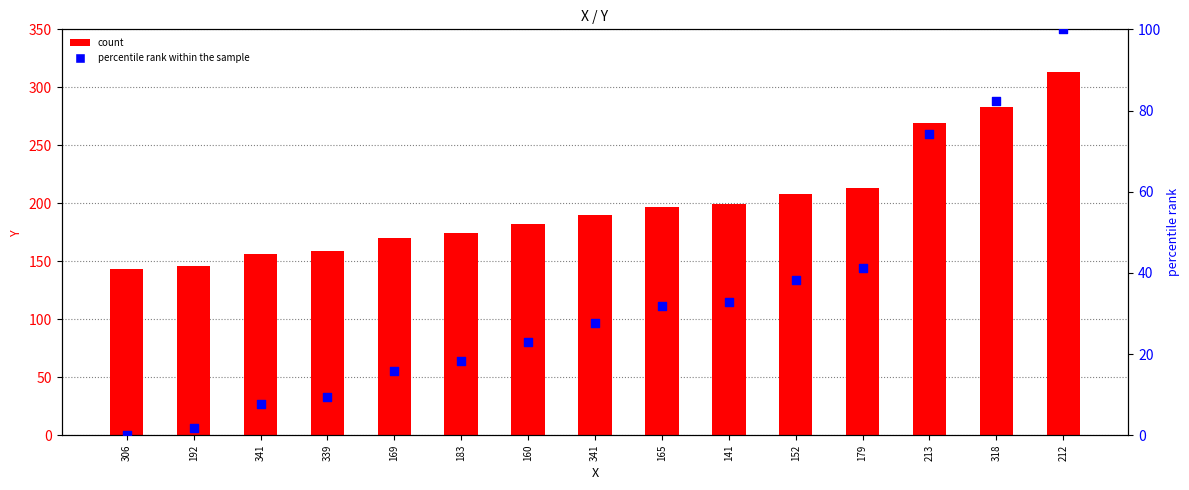

Which series contains the highest Y value?

count